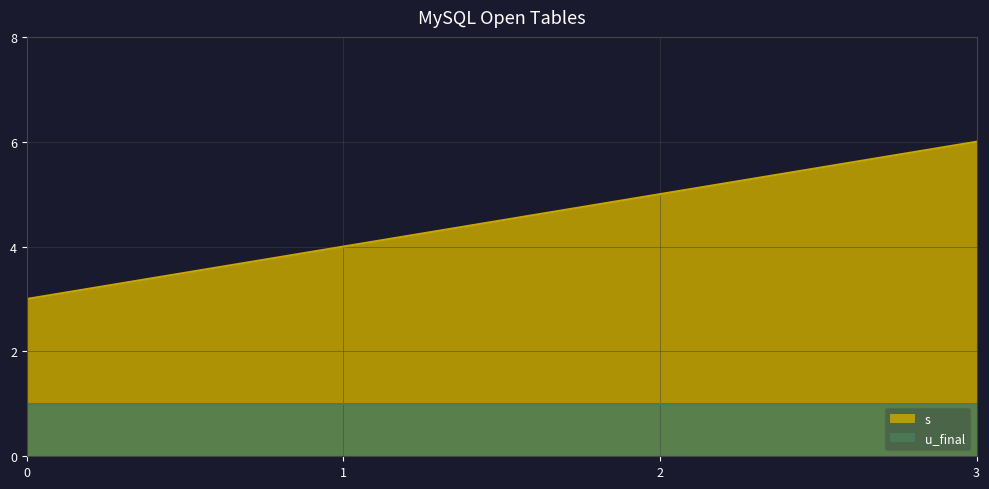

True or false: there are more than 1 points higher than both neighbors.

False